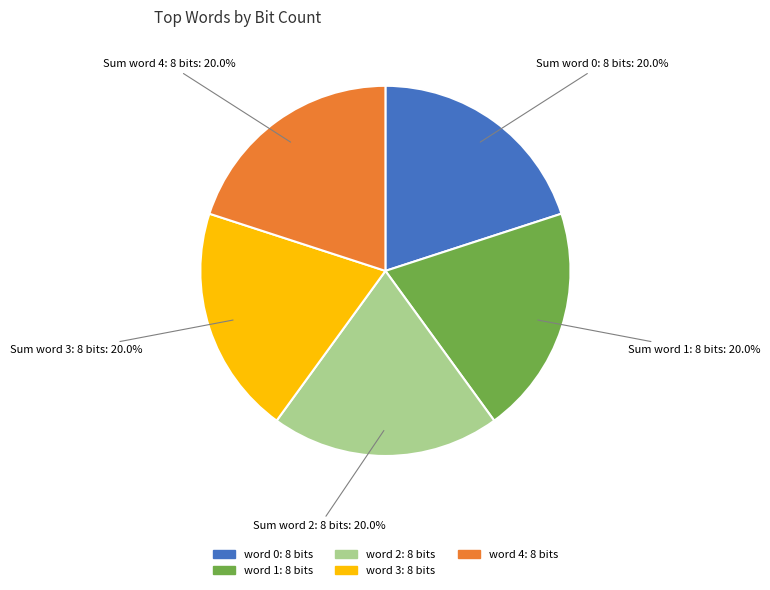

Does any single category account for the majority?

No